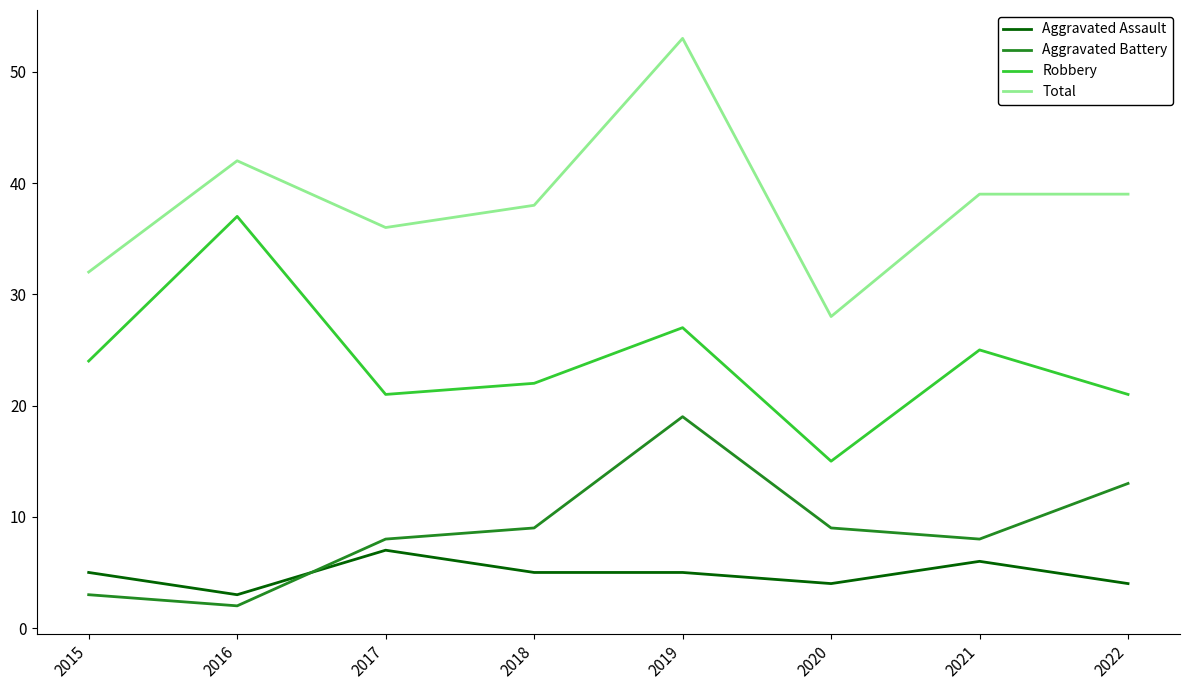

What is the average value of the Robbery series?

24